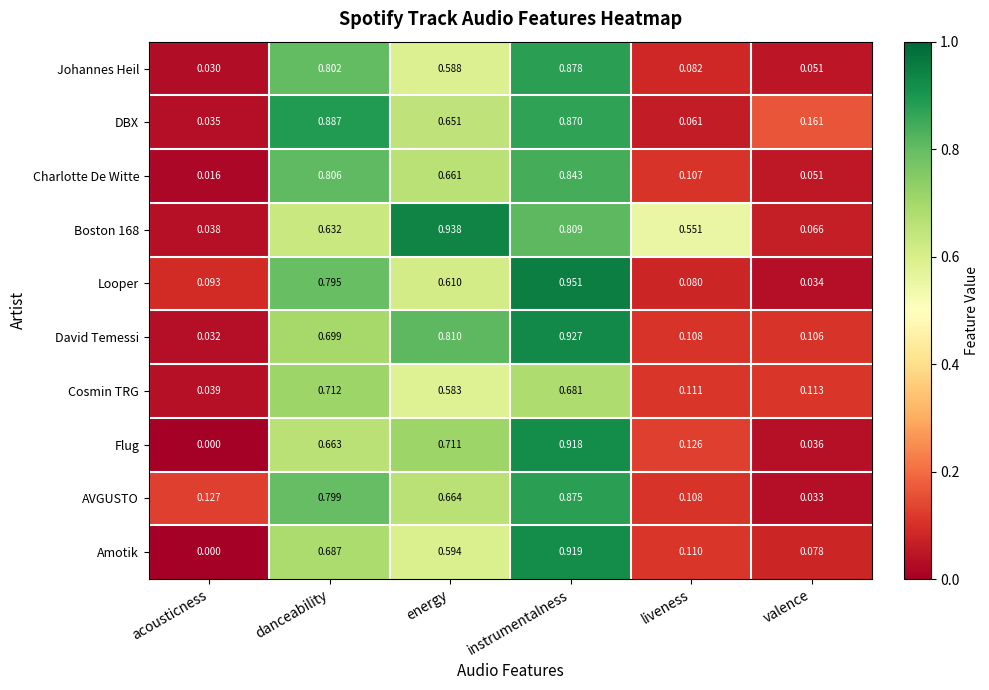

Which category has the highest value across all series?

instrumentalness